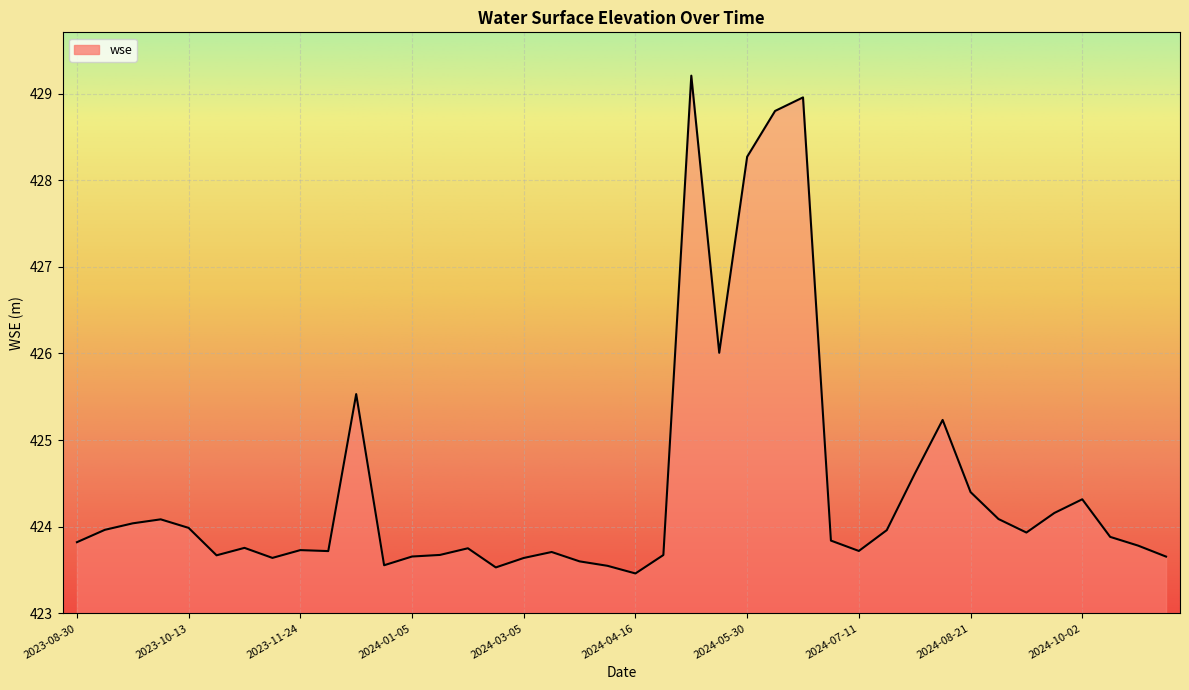

What is the difference between the maximum and minimum values?

5.7